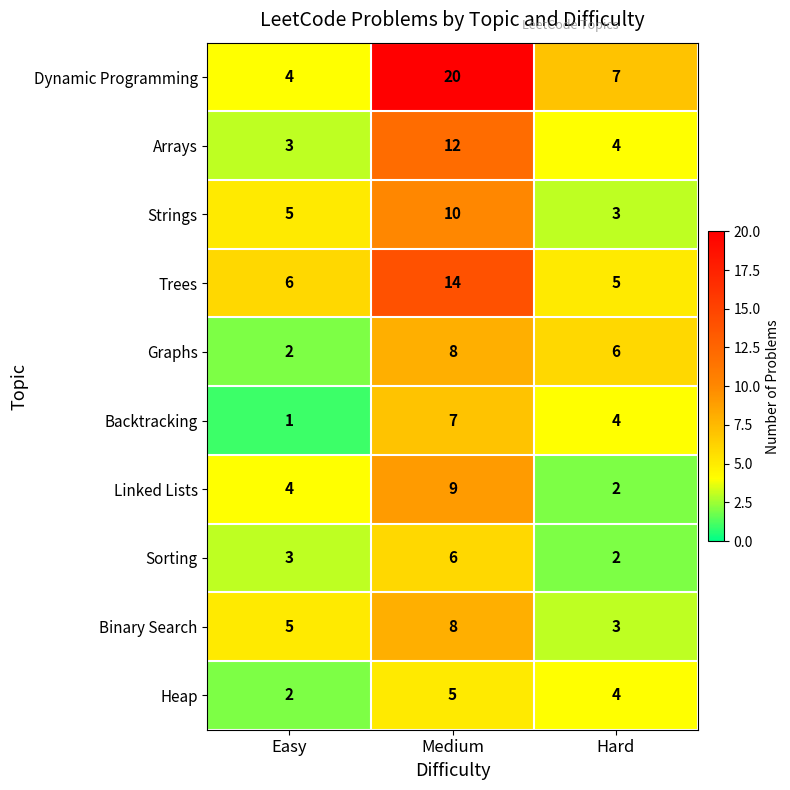

The value of Binary Search at Easy is 5. True or false?

True